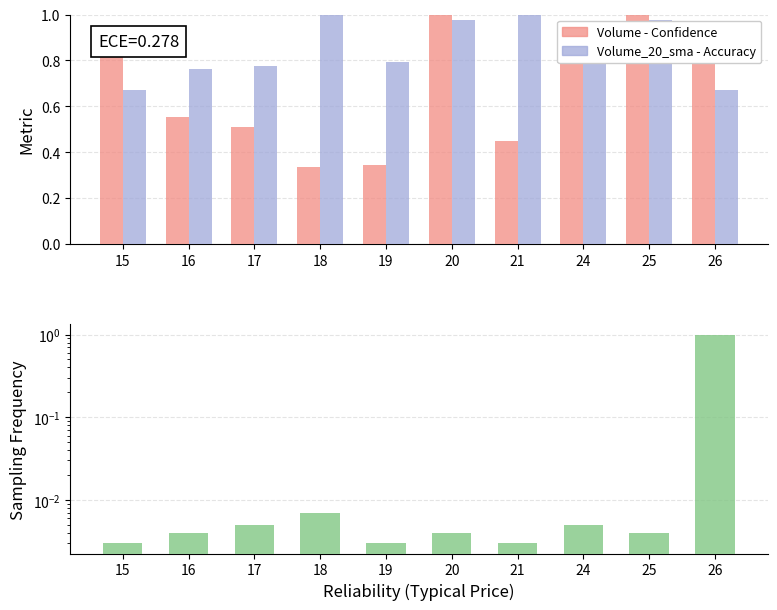

How many groups of bars are there?

10